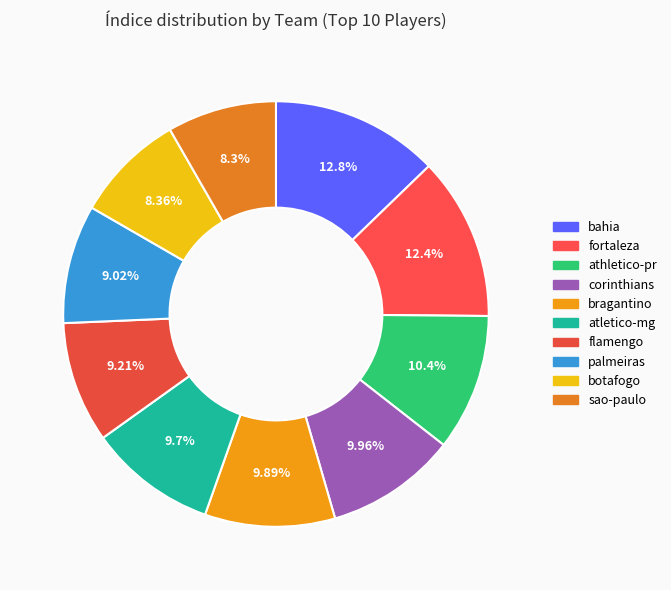

To the nearest percent, what is the average slice percentage?

10%